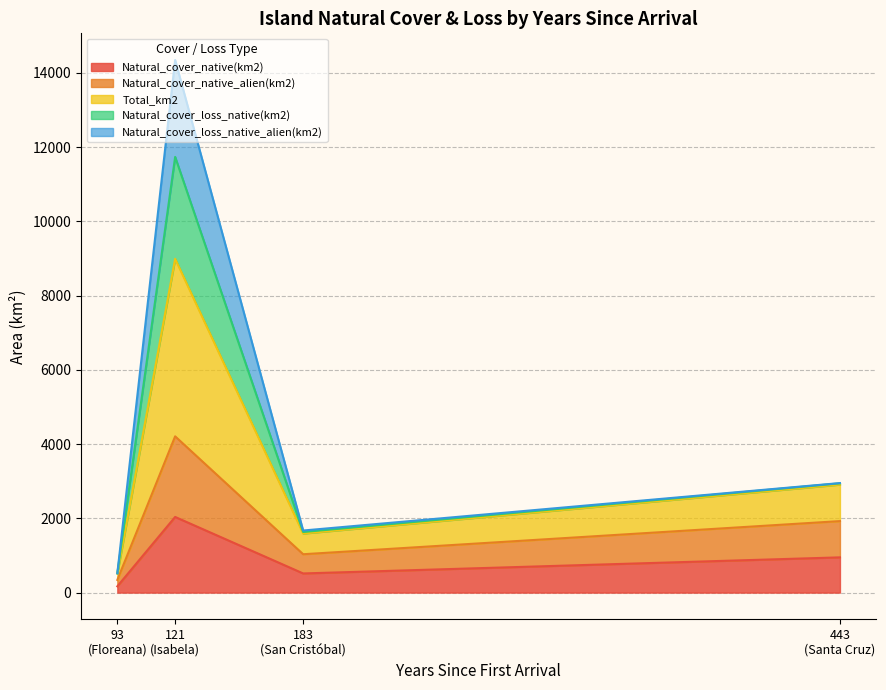

What are all the series names shown in the legend?

Natural_cover_native(km2), Natural_cover_native_alien(km2), Total_km2, Natural_cover_loss_native(km2), Natural_cover_loss_native_alien(km2)